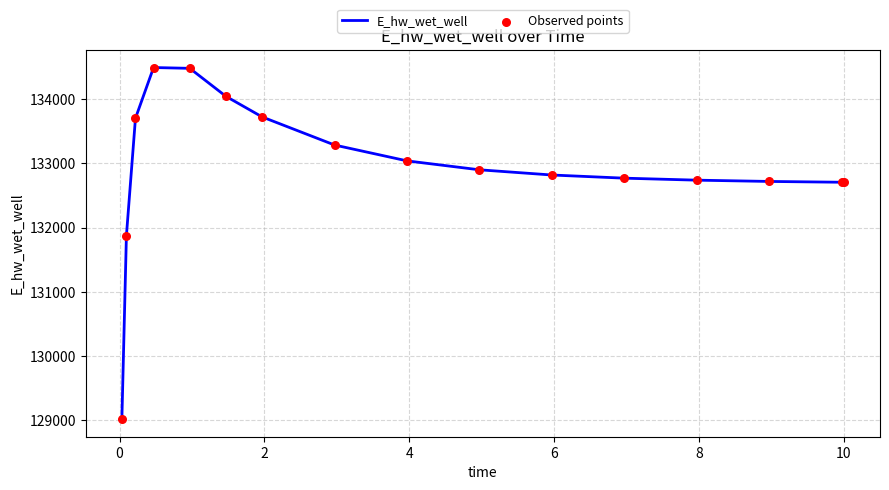

What is the greatest value displayed?

134490.9